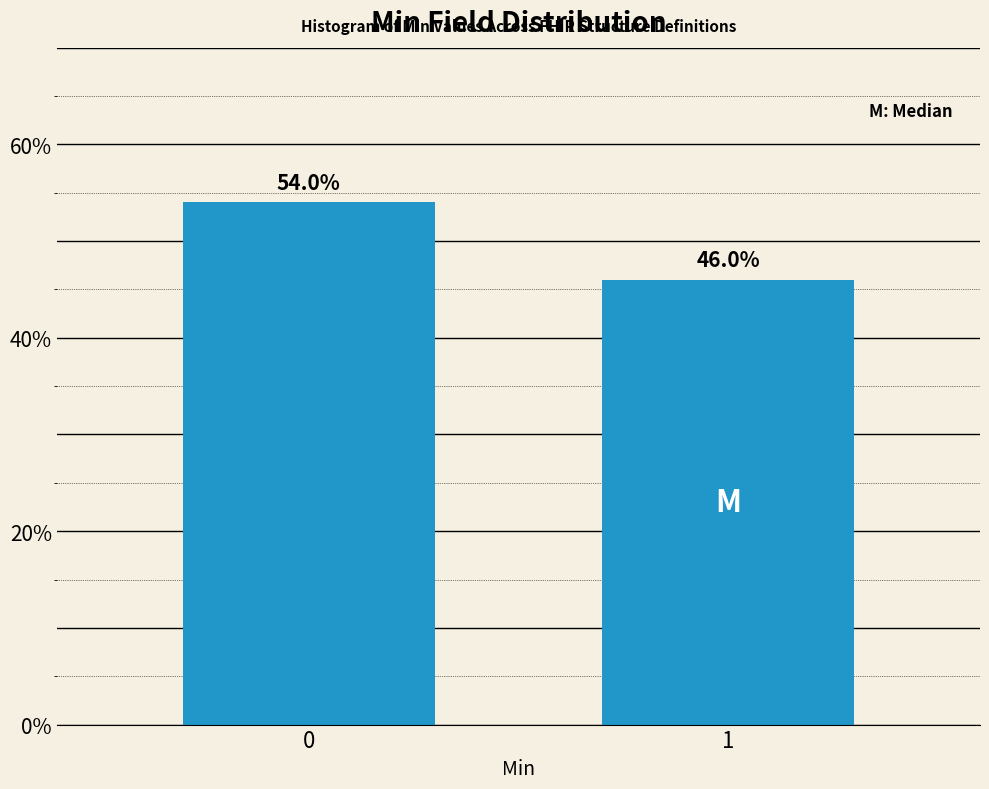

Reading right to left, list all the values displayed in this chart.

1=46	0=54